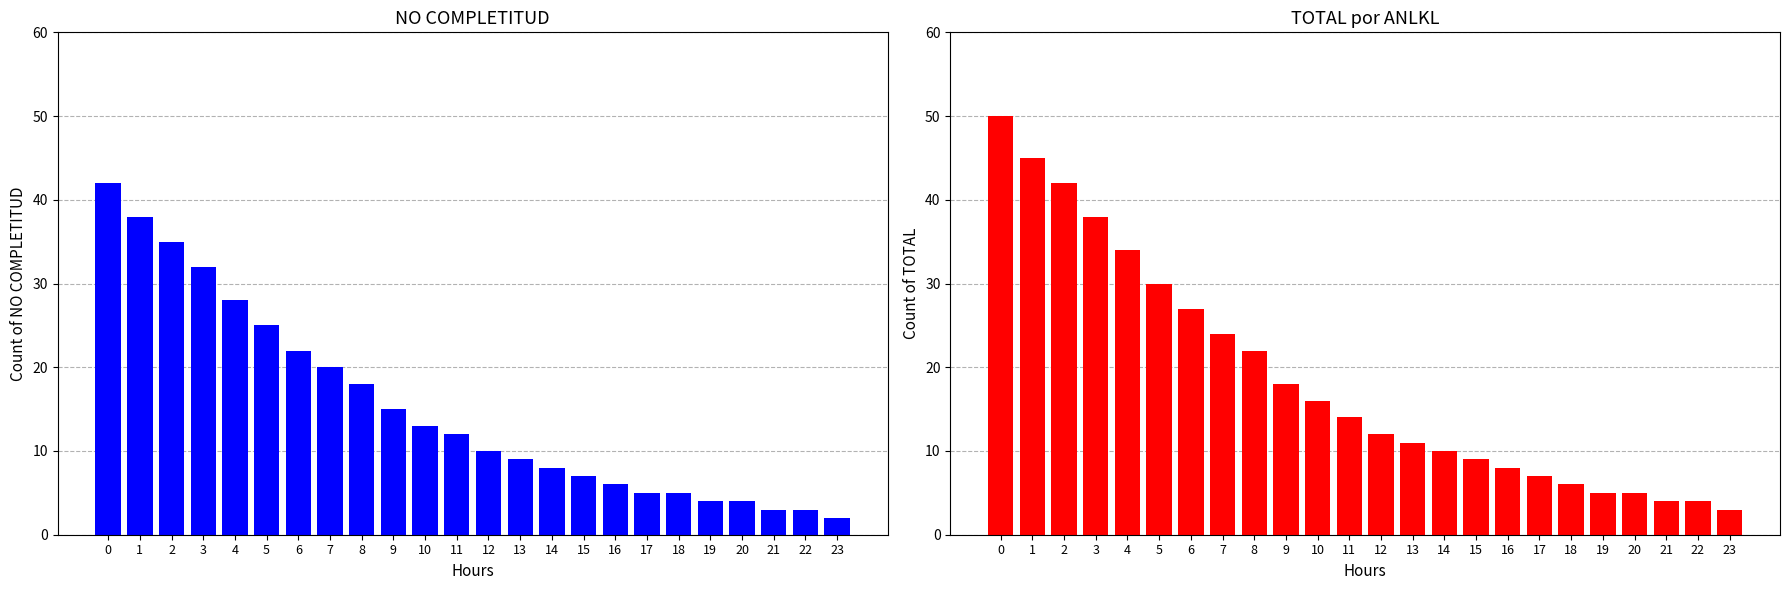

What is the difference between the NO COMPLETITUD values at 12 and 19?

6